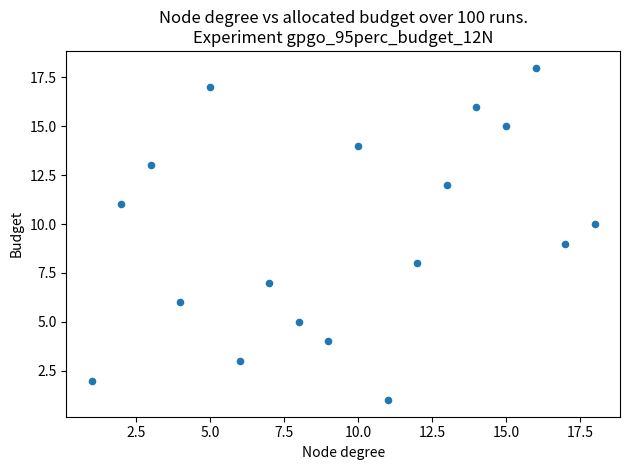

What is the range of X values (max minus min)?

17